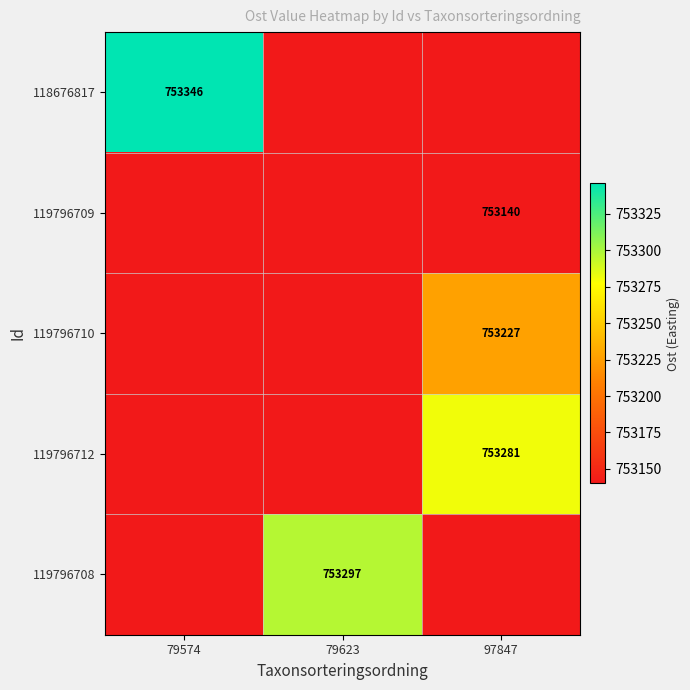

True or false: 119796709 has a value of 311400 at 97847.

False